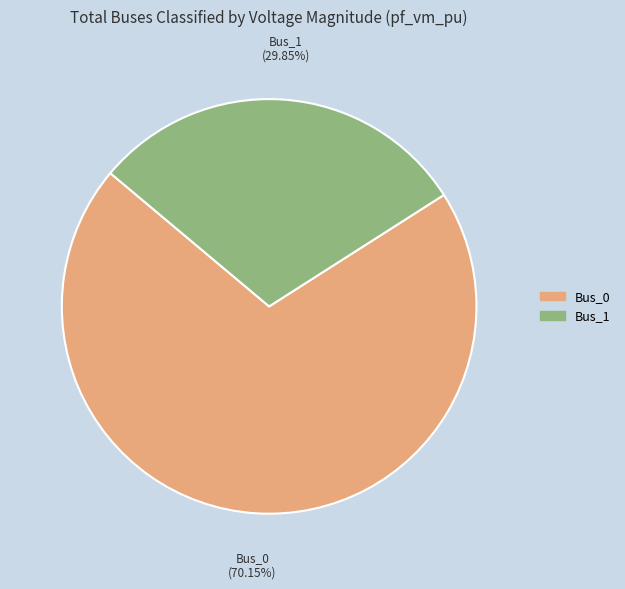

Does any single category account for the majority?

Yes